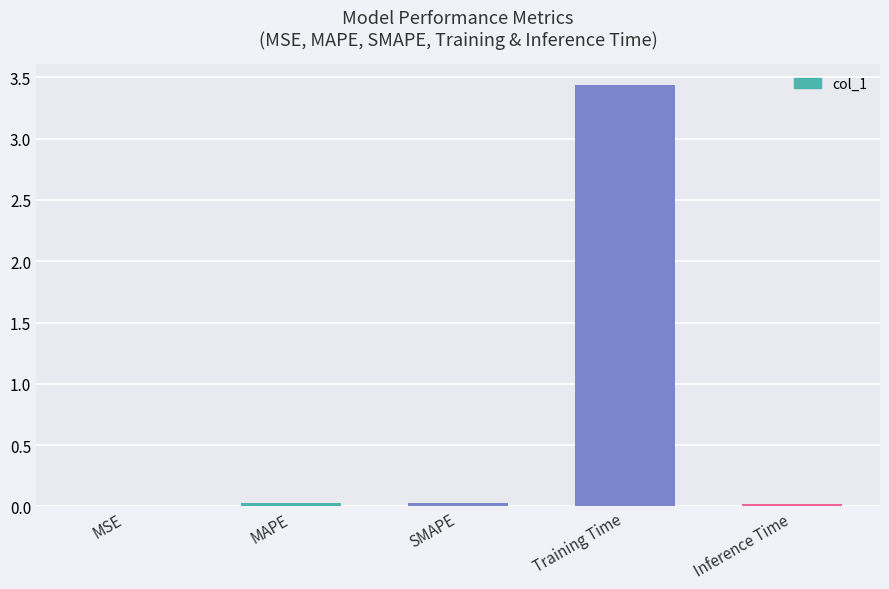

Is it true that the value at Training Time is 5.8?

False